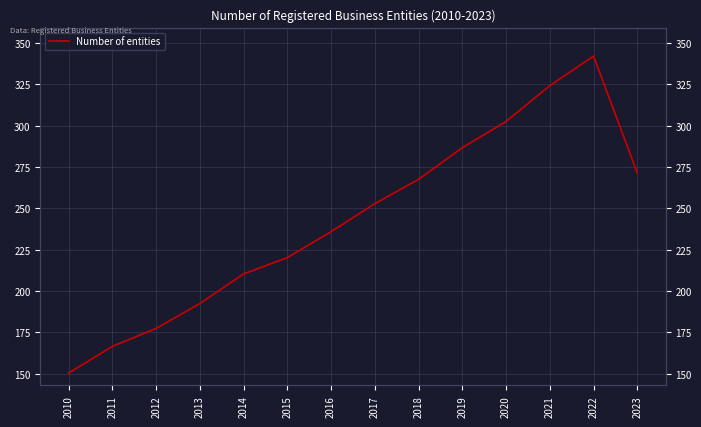

What is the sum of the values at 2017 and 2012?

430.4